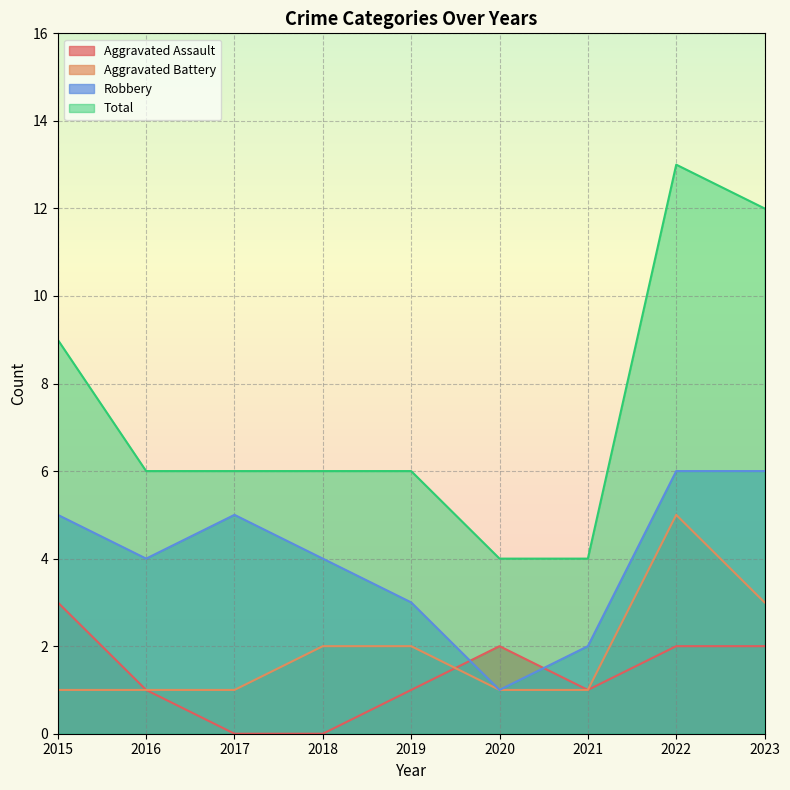

Does the chart display data point markers on the line(s)?

No